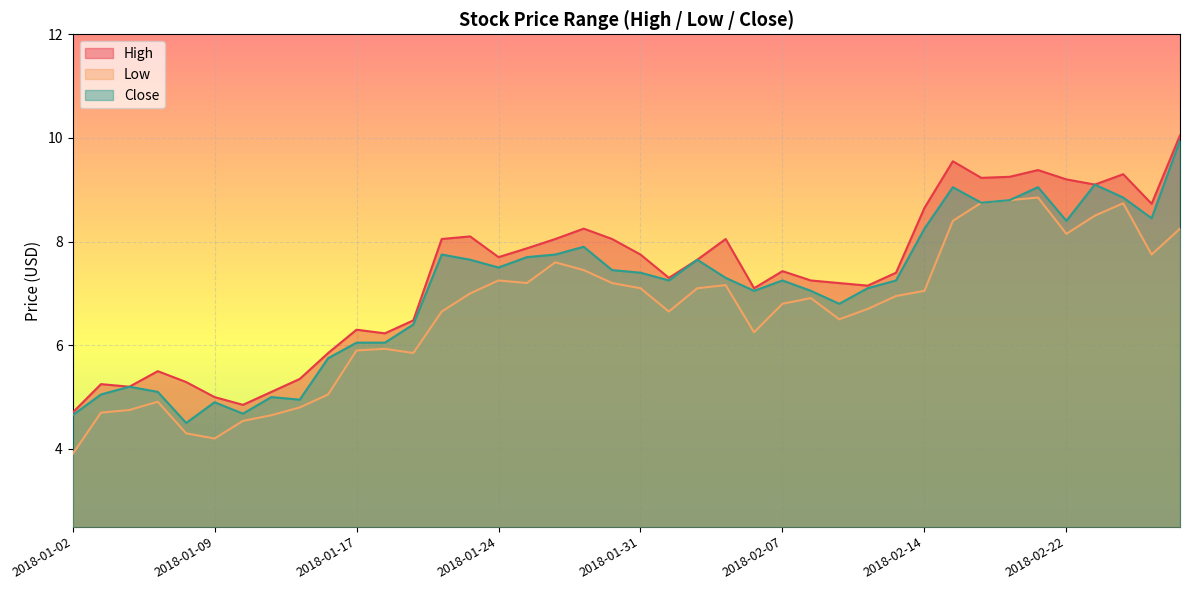

How many interior local peaks does the Low series have?

8